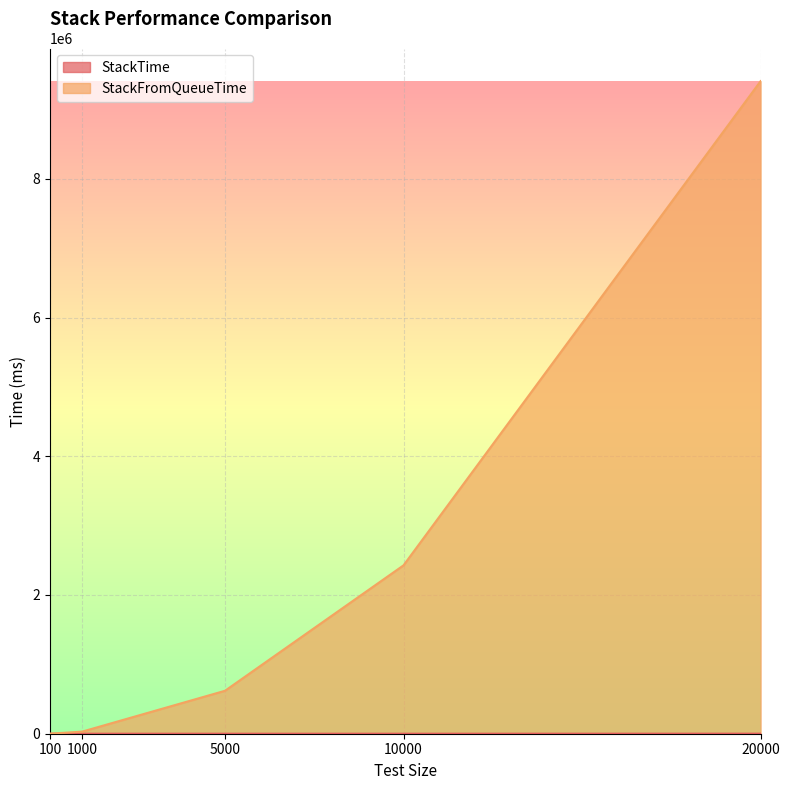

The value of StackTime at 5000 is 42.5. True or false?

False